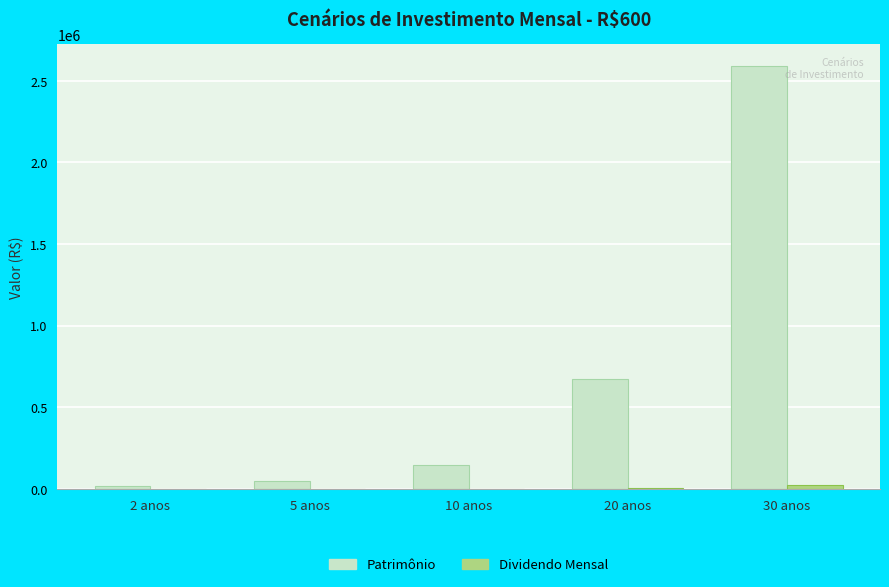

How many groups of bars are there?

5